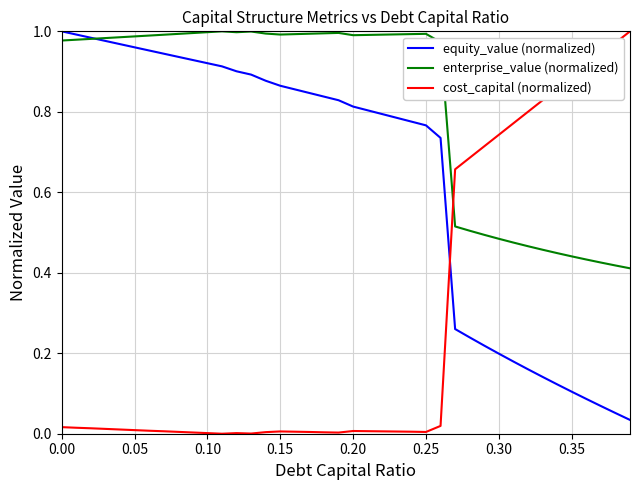

Rank the series by their average value, from highest to lowest.

enterprise_value (normalized), equity_value (normalized), cost_capital (normalized)